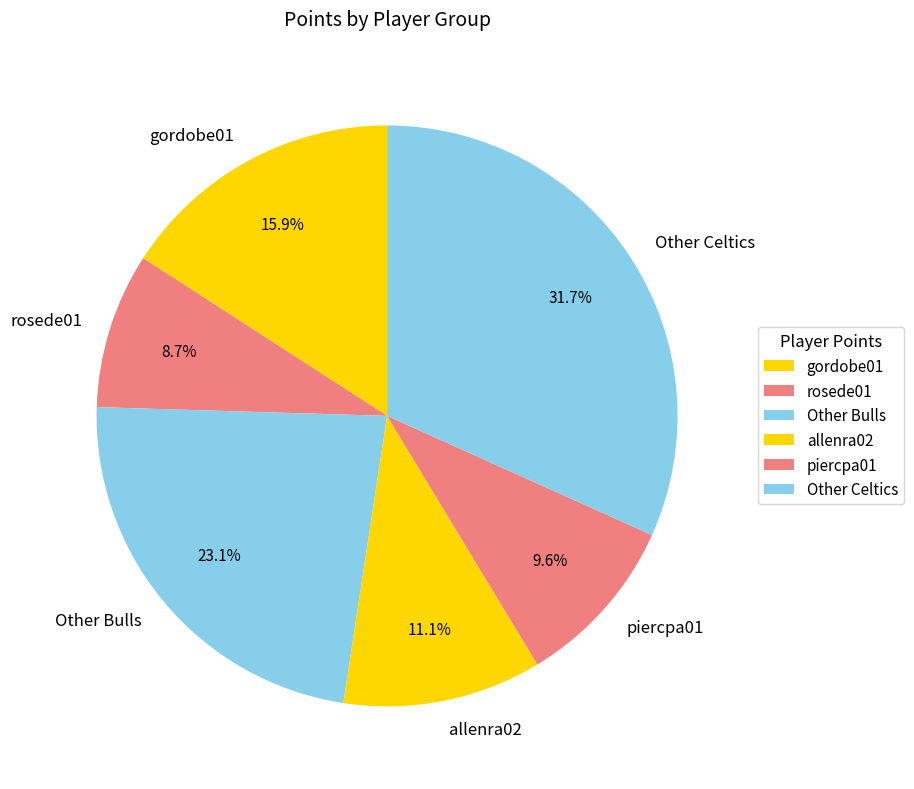

Which slice is the largest?

Other Celtics